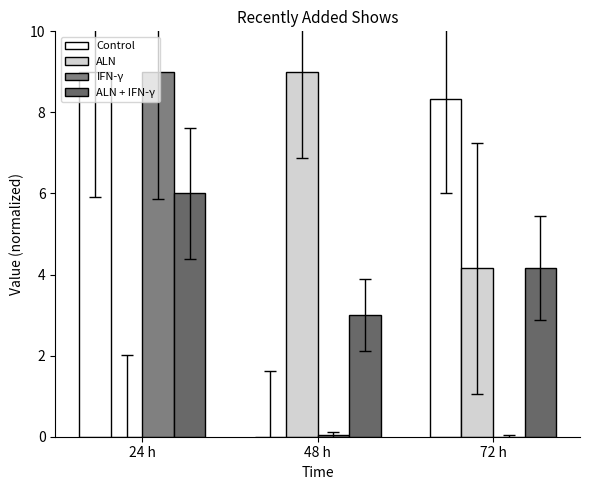

Does the chart contain stacked bars?

No